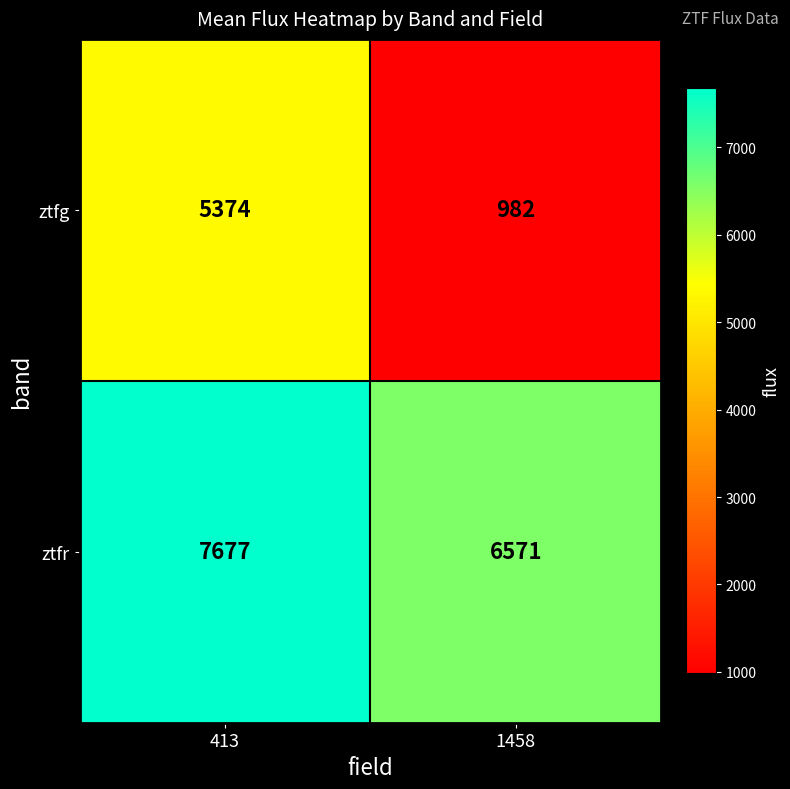

How many data points in ztfr are less than 7677?

1